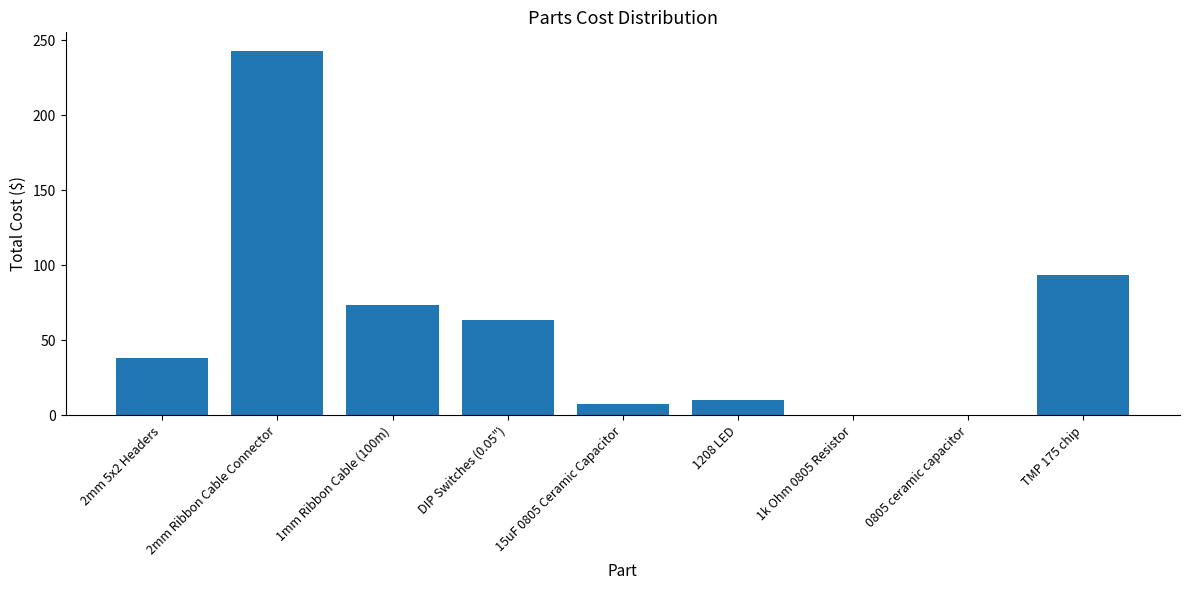

Does the chart contain stacked bars?

No